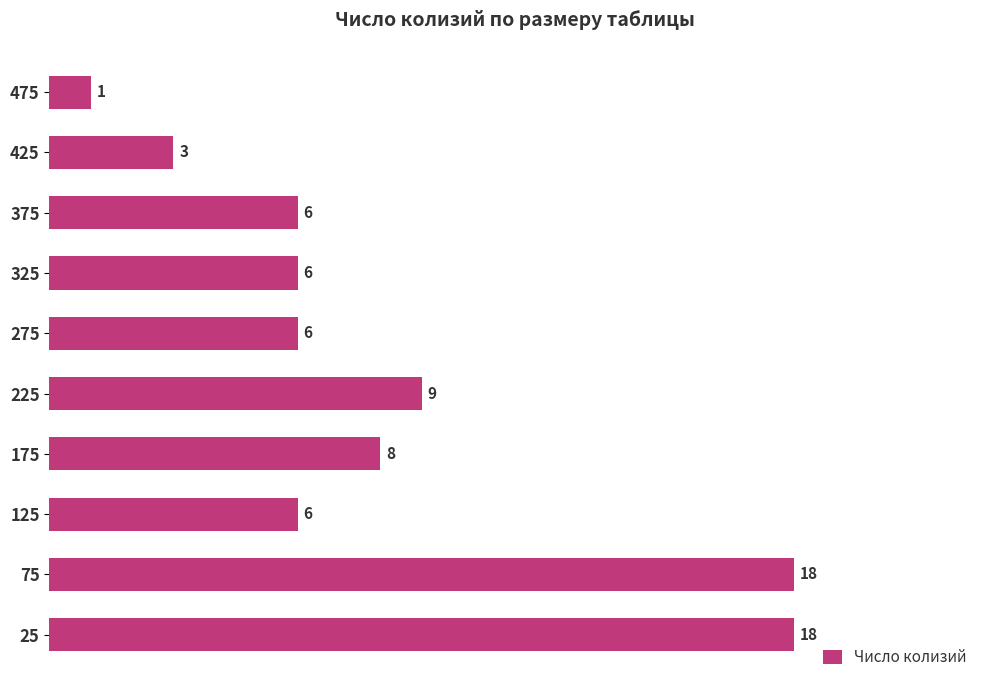

What is the difference between the maximum and minimum values?

17